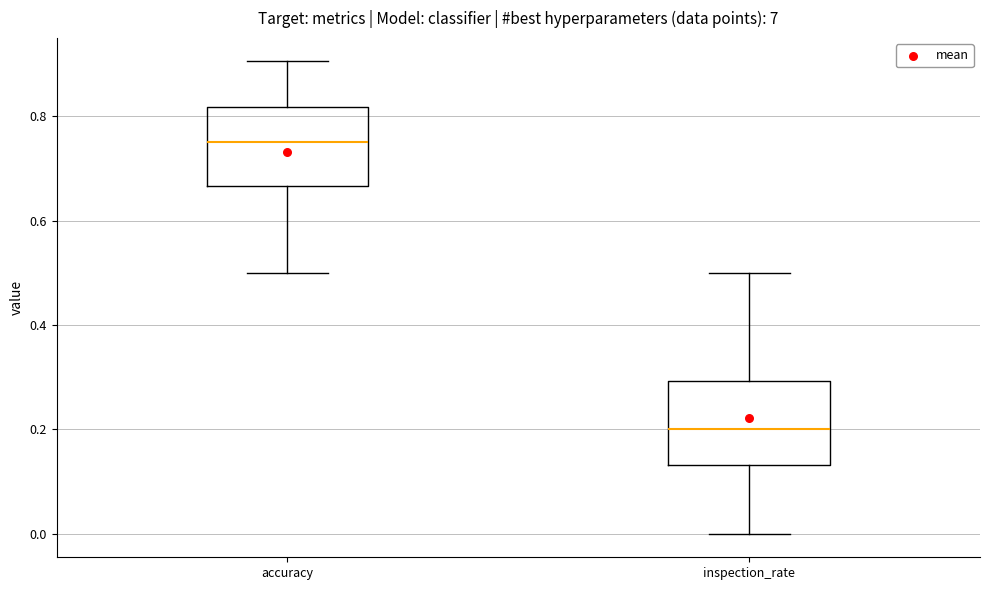

Reading left to right, read every box against the y-axis: the position of its median line, the range the box covers, and the ends of its whiskers. The values are not printed on the chart, so give them approximately, as read against the axis.

accuracy: median 0.76, box 0.66 to 0.82, whiskers 0.50 to 0.90
inspection_rate: median 0.20, box 0.14 to 0.30, whiskers 0.00 to 0.50